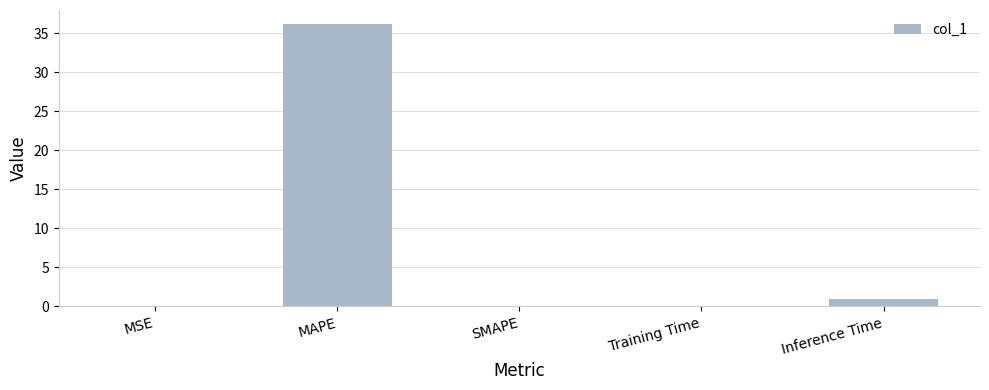

How many distinct data groups are displayed?

1